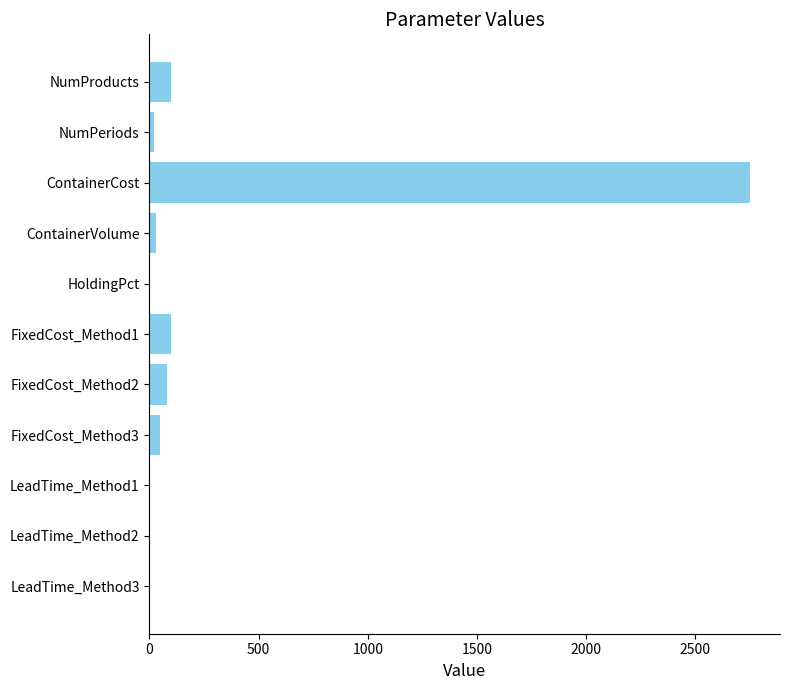

What is the maximum value shown in the chart?

2750.0